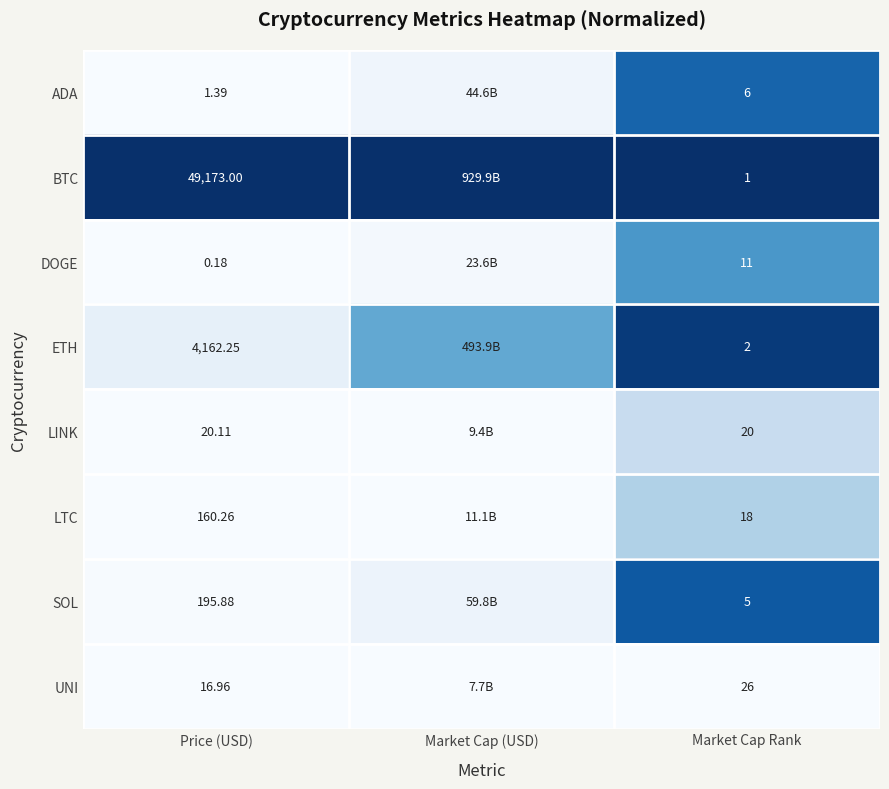

Rank the series at Price (USD) from lowest to highest value.

DOGE, ADA, UNI, LINK, LTC, SOL, ETH, BTC